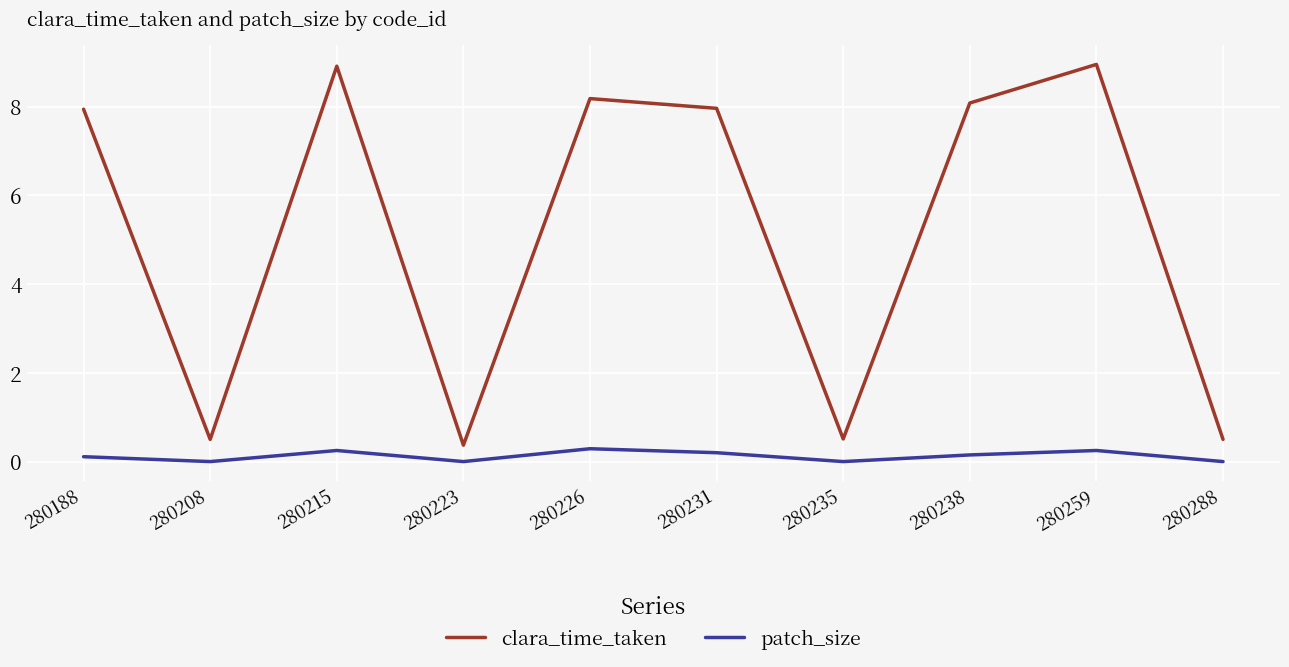

Is the value of patch_size at 280223 greater than the value of clara_time_taken at 280226?

No